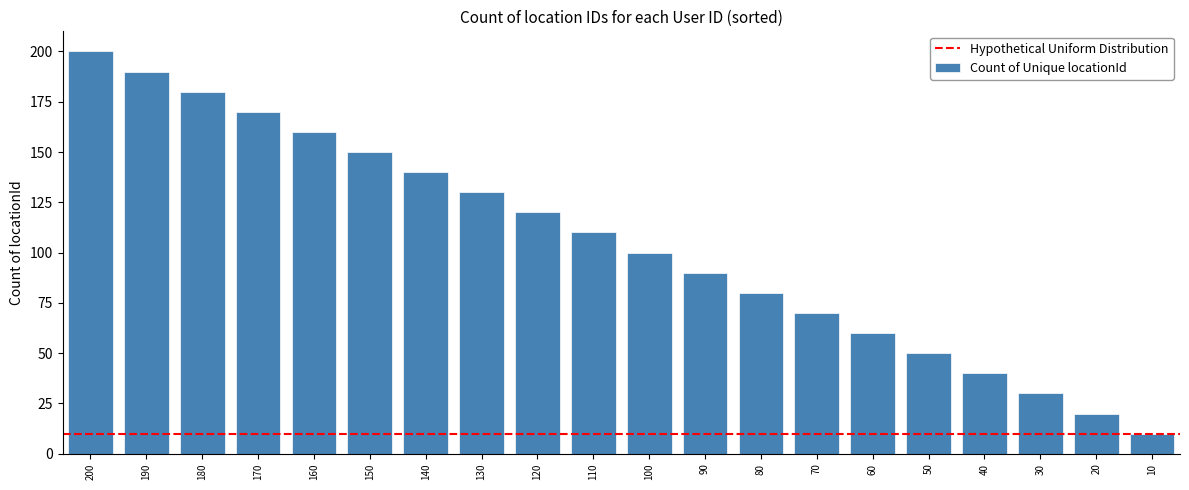

Reading left to right, list all the values displayed in this chart.

200	190	180	170	160	150	140	130	120	110	100	90	80	70	60	50	40	30	20	10